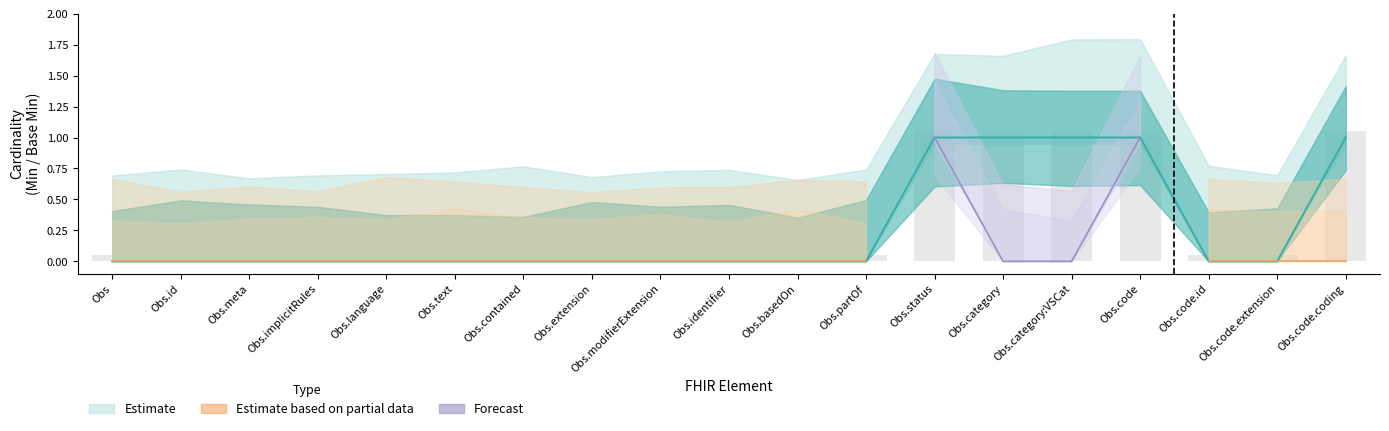

The chart shows a value of 0 at Obs.contained. True or false?

True